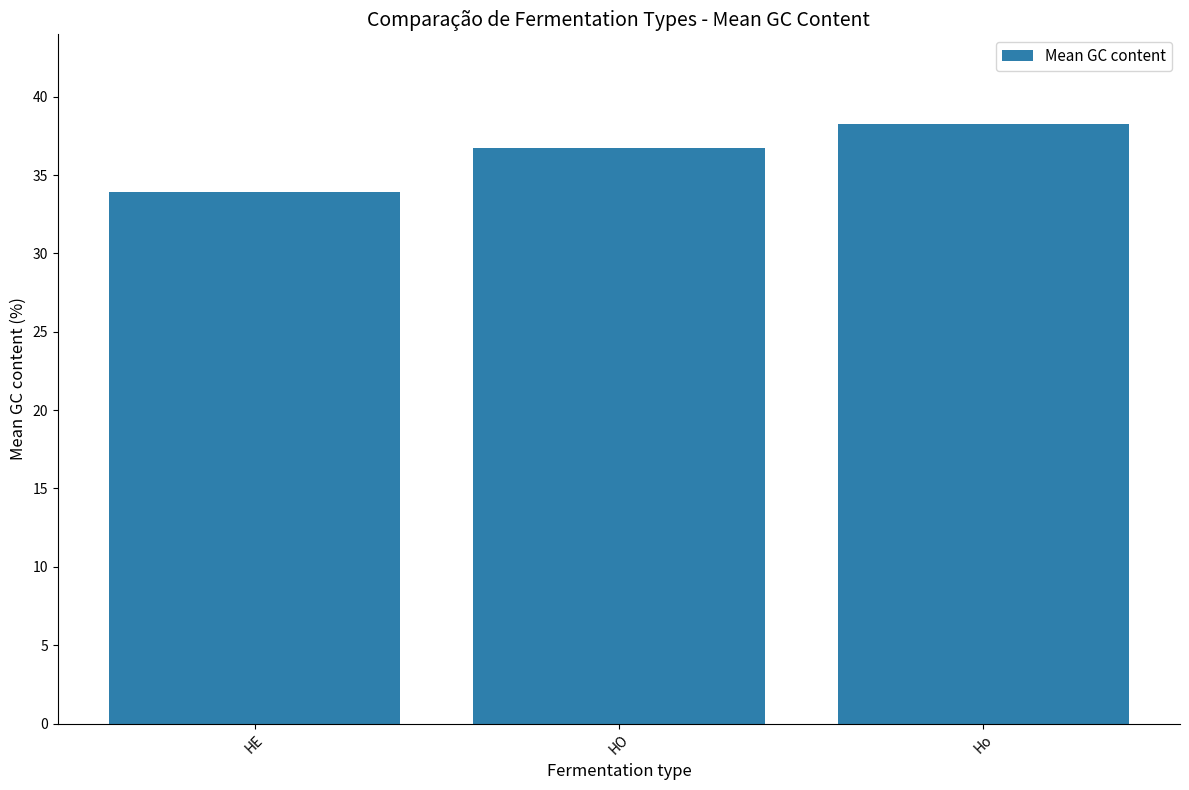

Is it true that the value at HO is 19.2?

False